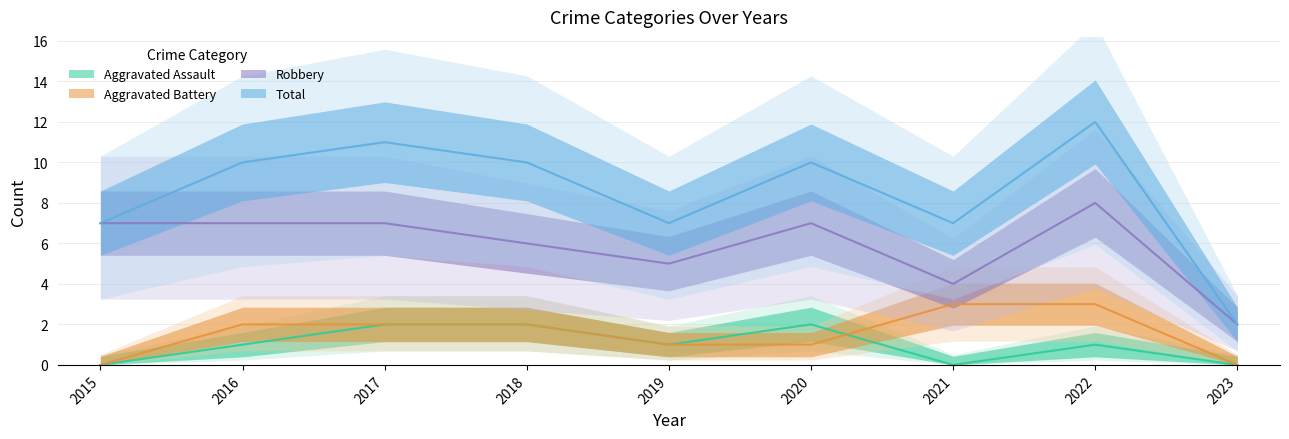

True or false: Aggravated Battery and Aggravated Assault intersect in this chart.

True